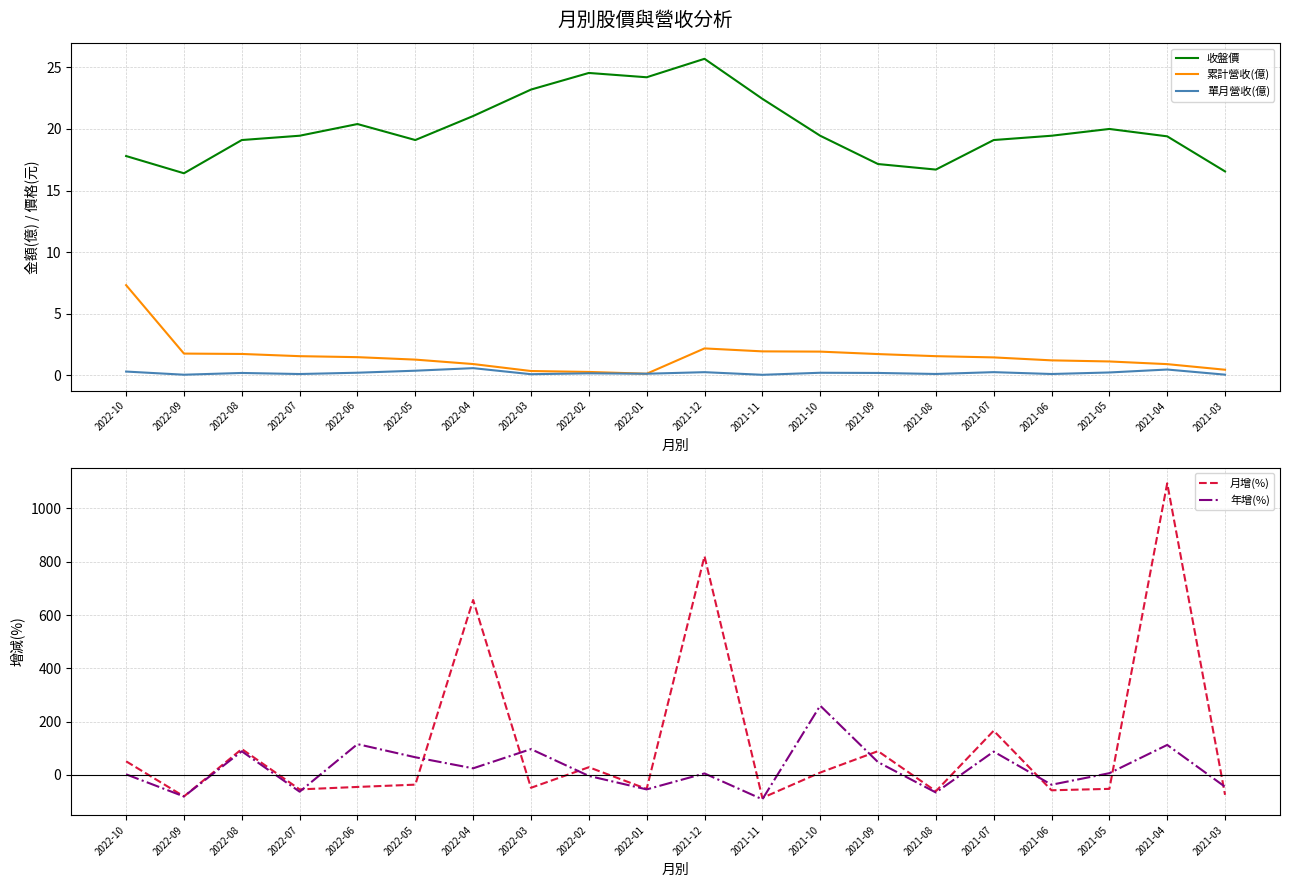

At how many categories does at least one series exceed 798?

2